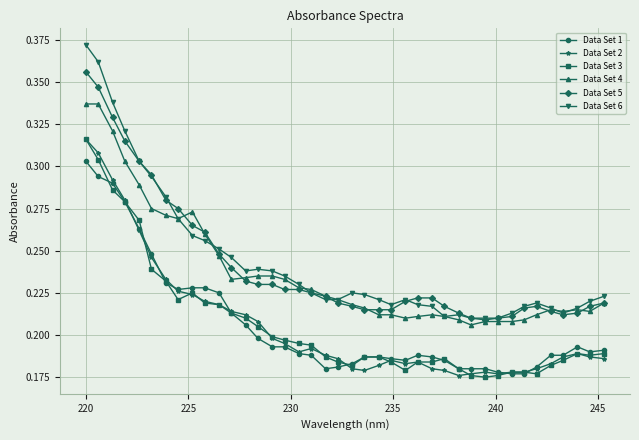

How many lines are shown in the chart?

6